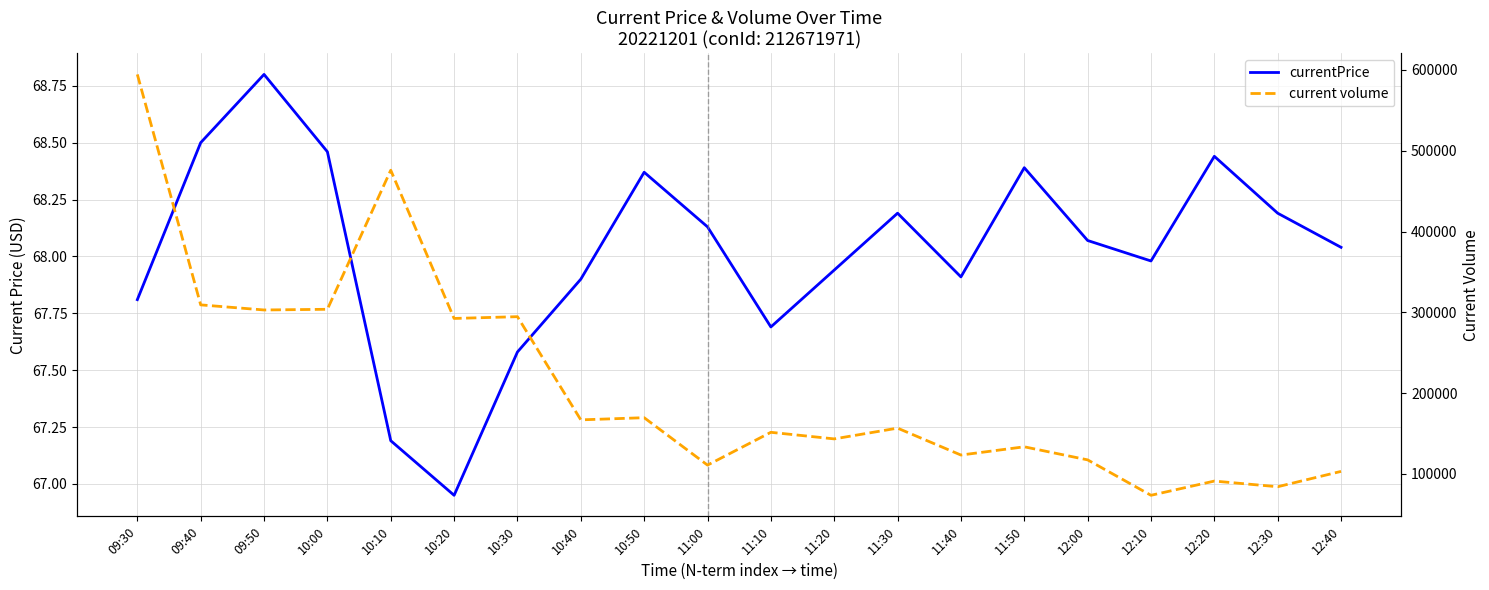

Is it true that currentPrice equals 67.2 at 10:10?

True